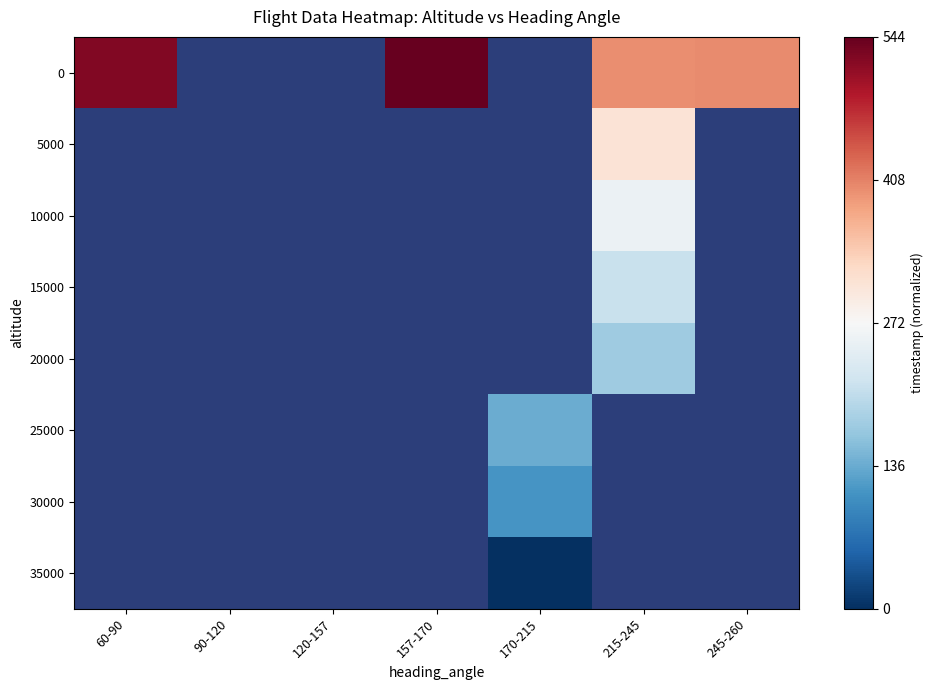

How many data points does each series have?

7